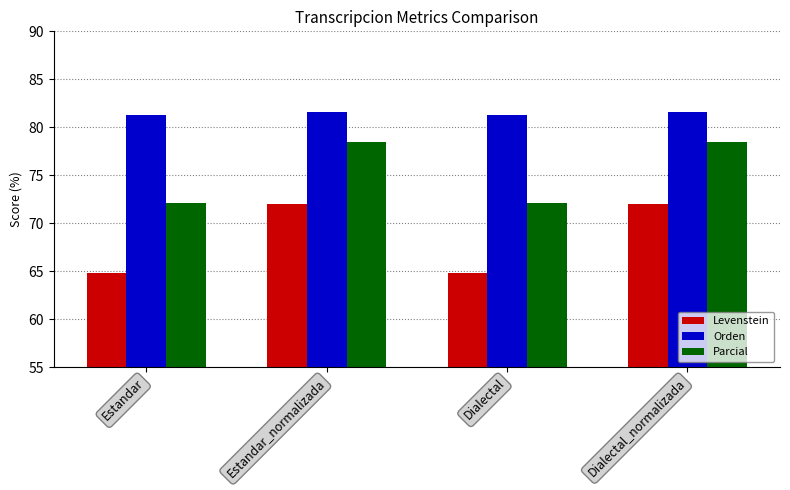

What is the maximum value for Parcial?

78.5